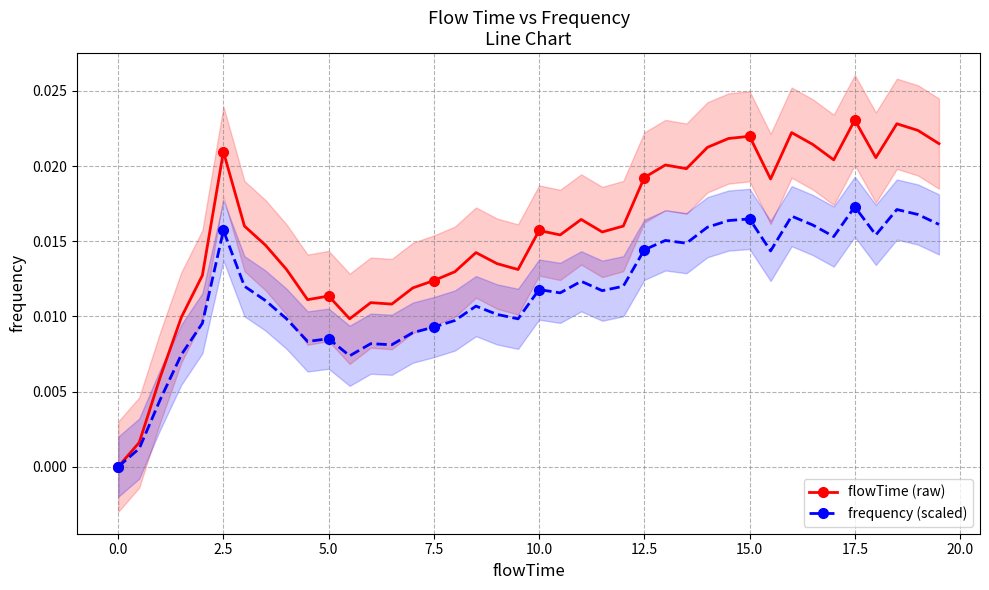

True or false: frequency (scaled) has more than 1 points higher than both neighbors.

True